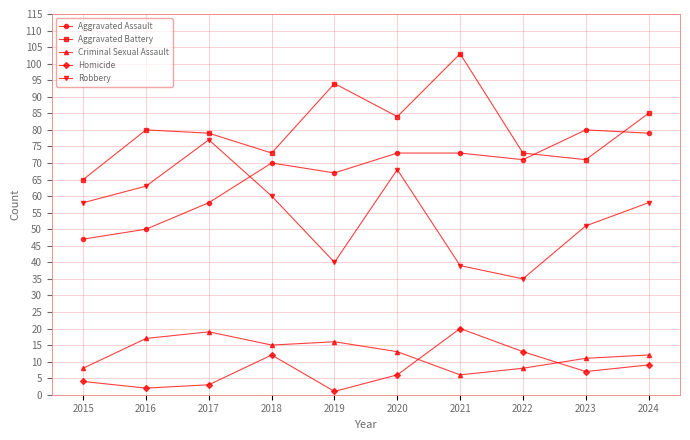

At which category does Criminal Sexual Assault reach its first local peak?

2017